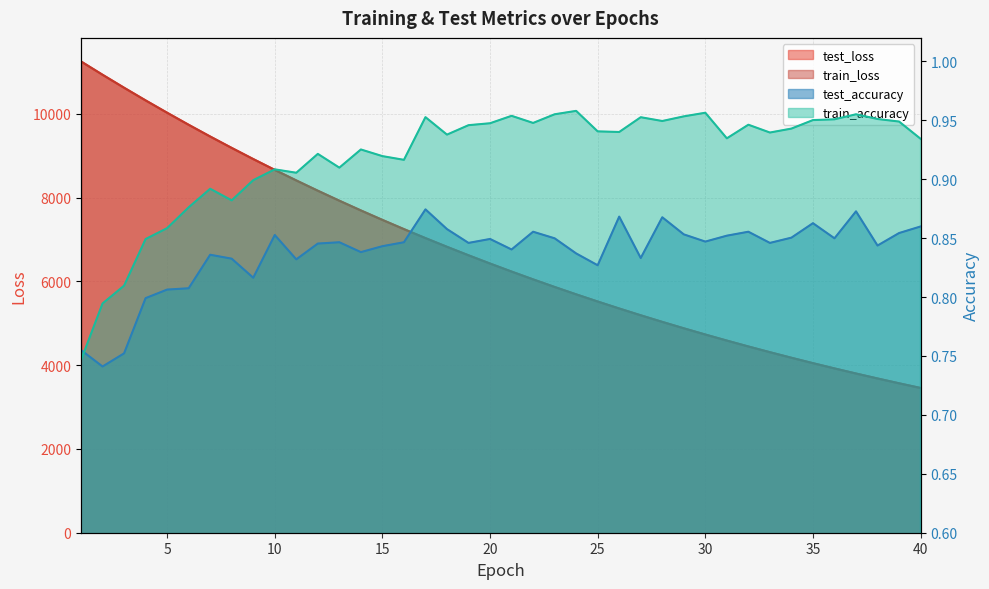

After their last crossing, which series has the higher values: train_accuracy or test_accuracy?

train_accuracy